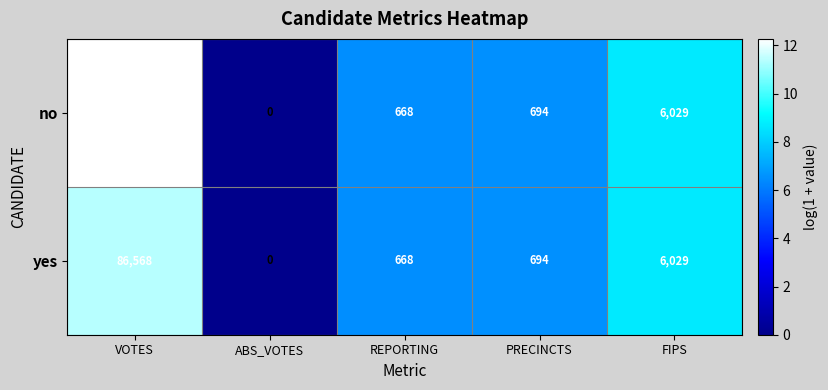

Which series changed the most between VOTES and ABS_VOTES?

no